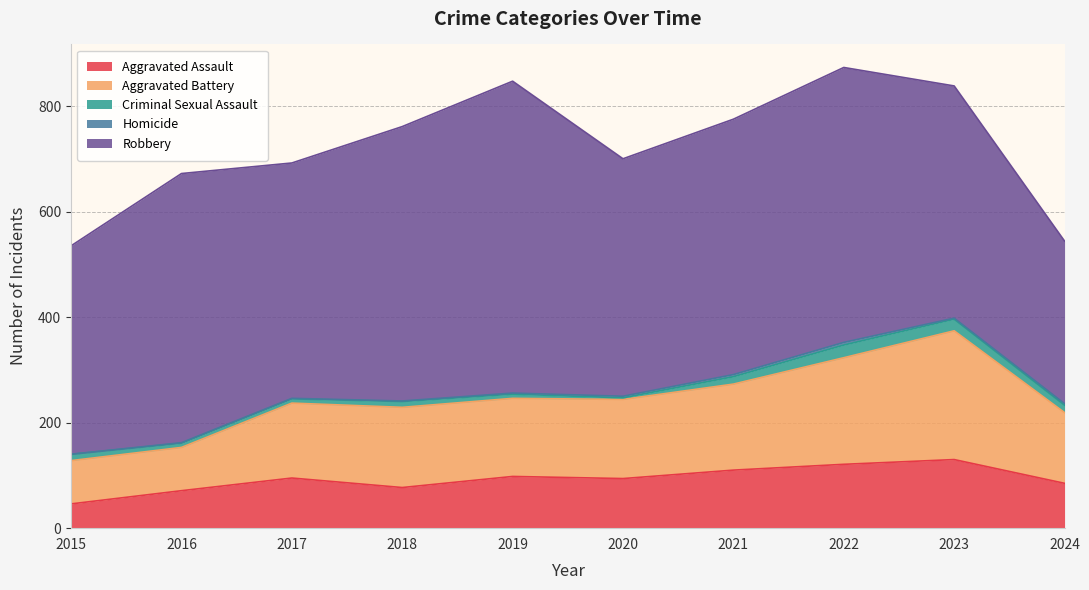

Does the chart display data point markers on the line(s)?

No